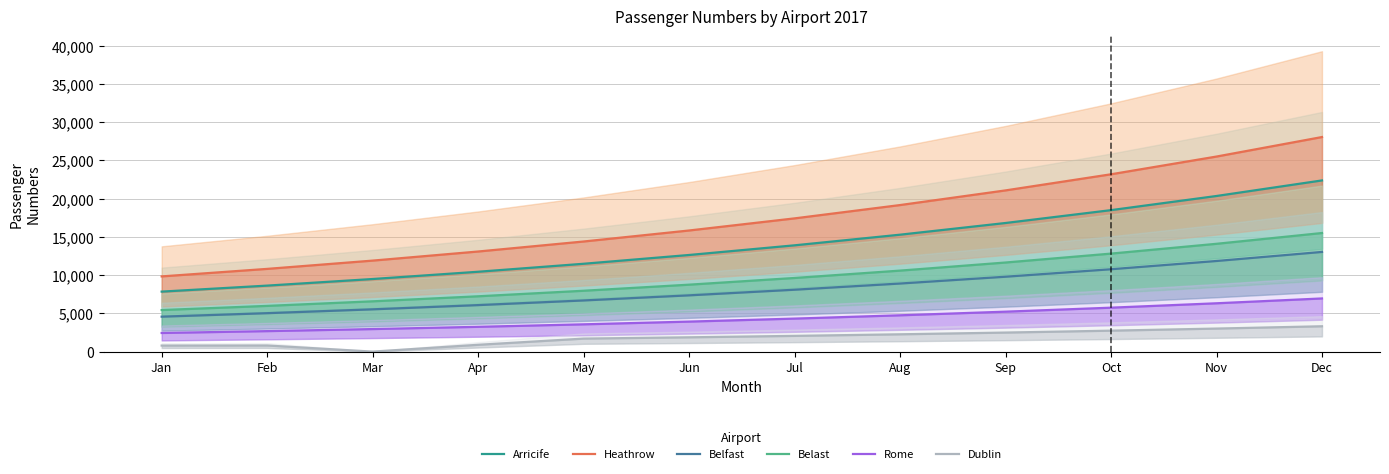

In Dublin, how many points are higher than both neighbors (excluding endpoints)?

1